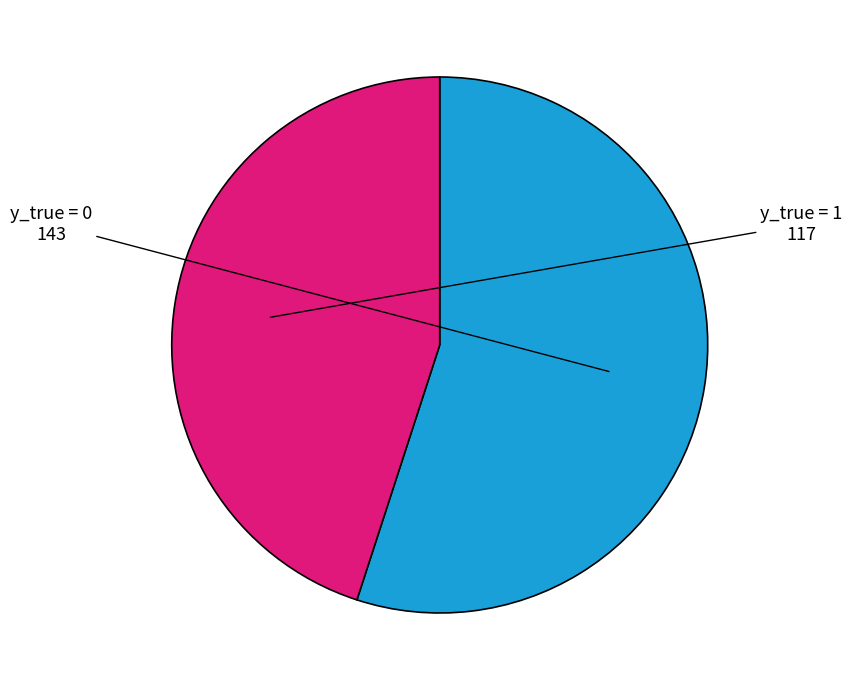

Is there a majority slice in this chart?

Yes